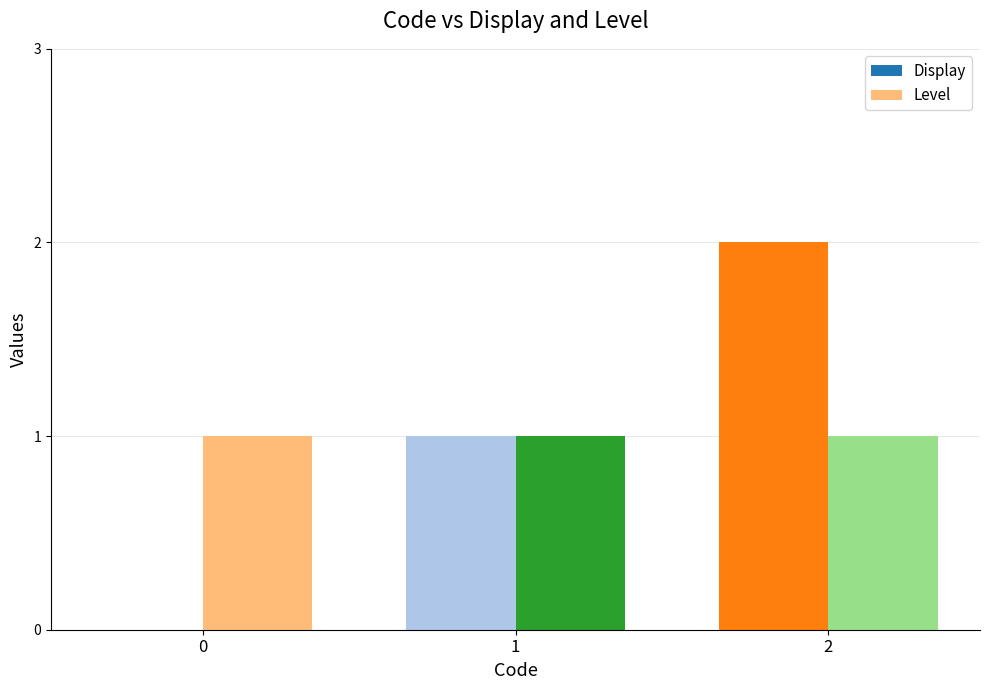

Is it true that Display equals 0 at 0?

True